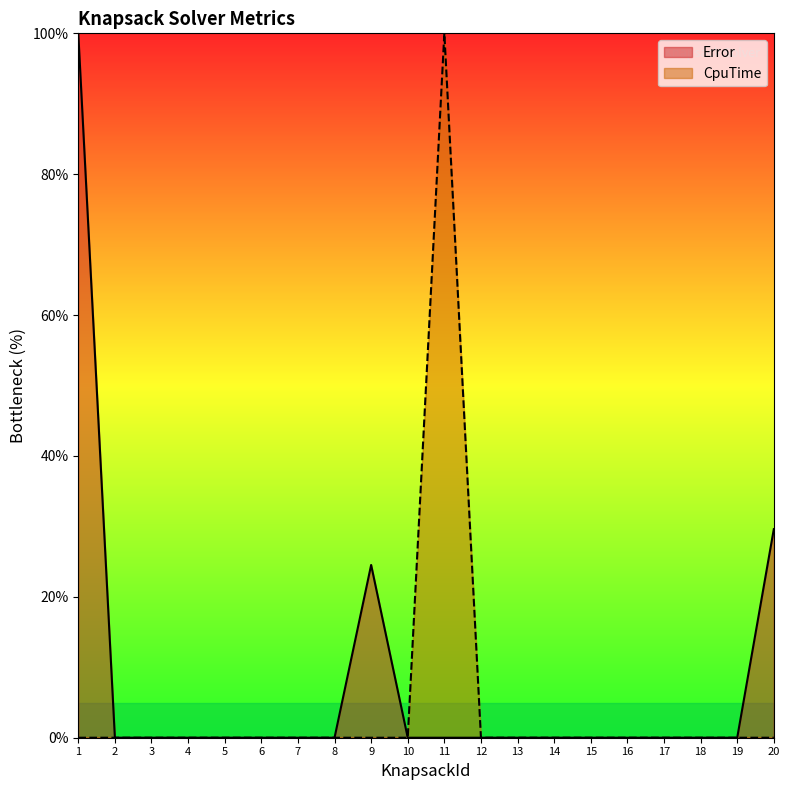

How many interior local peaks does the CpuTime series have?

1